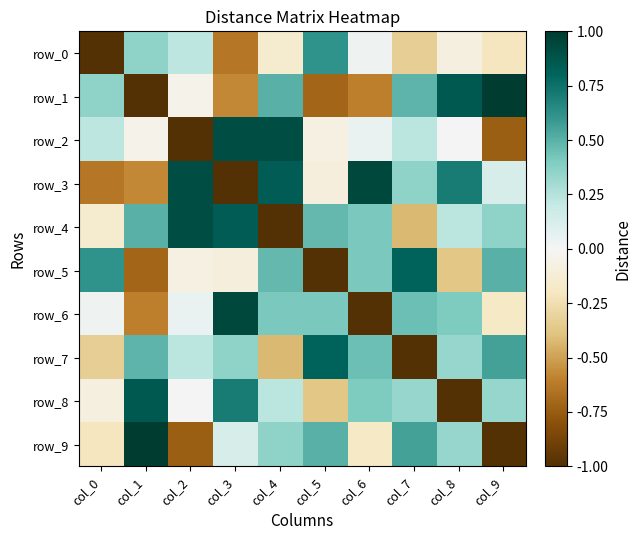

What is the difference between the second highest and second lowest values in the row_8 series?

1.1